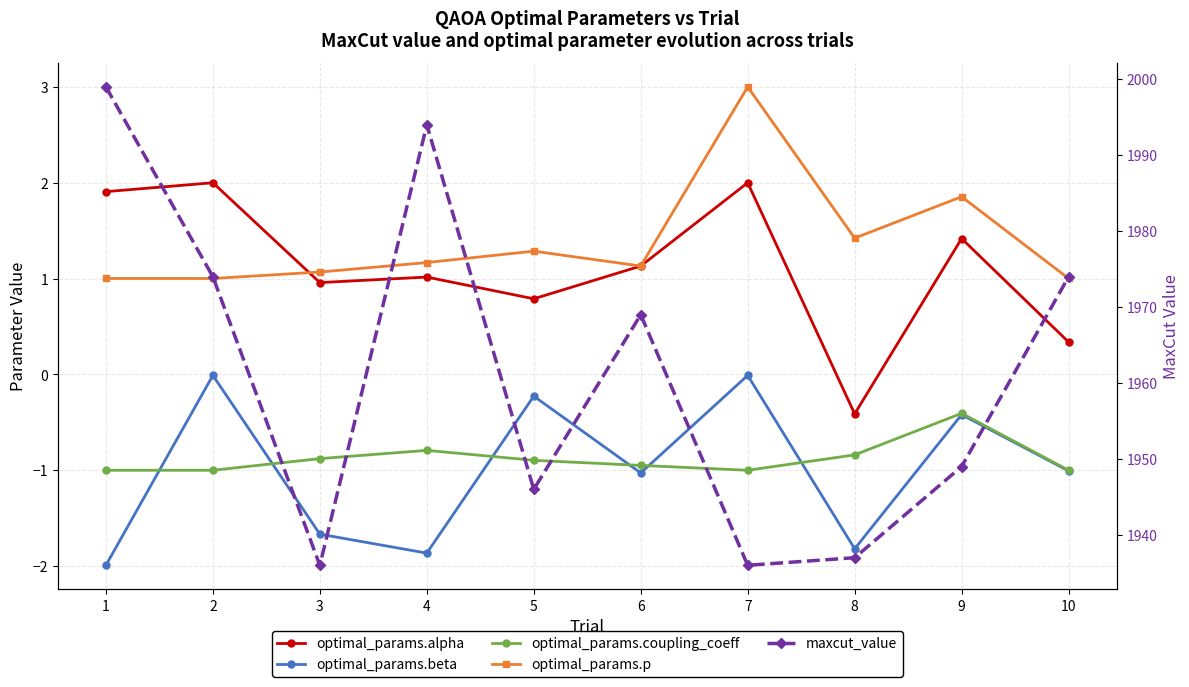

List the labels in order of maxcut_value value, smallest first.

3, 7, 8, 5, 9, 6, 2, 10, 4, 1